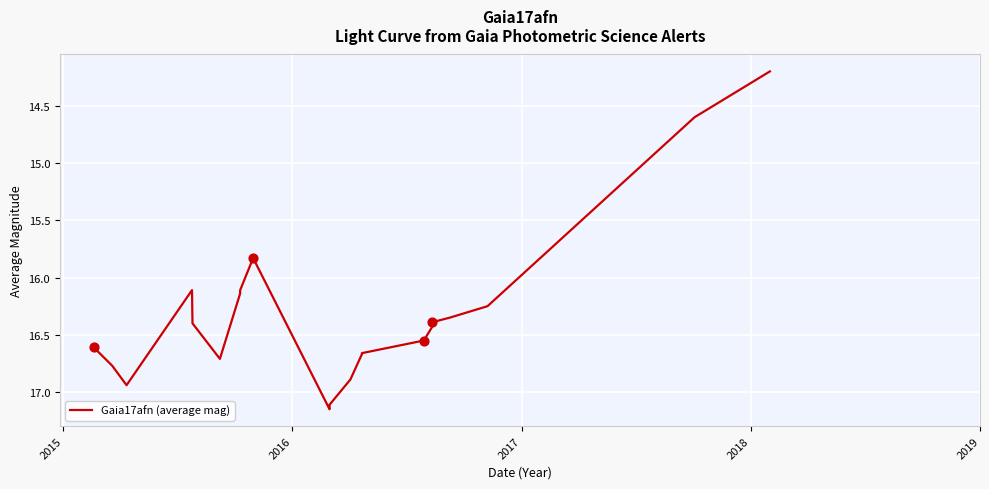

What is the minimum value shown in the chart?

14.2